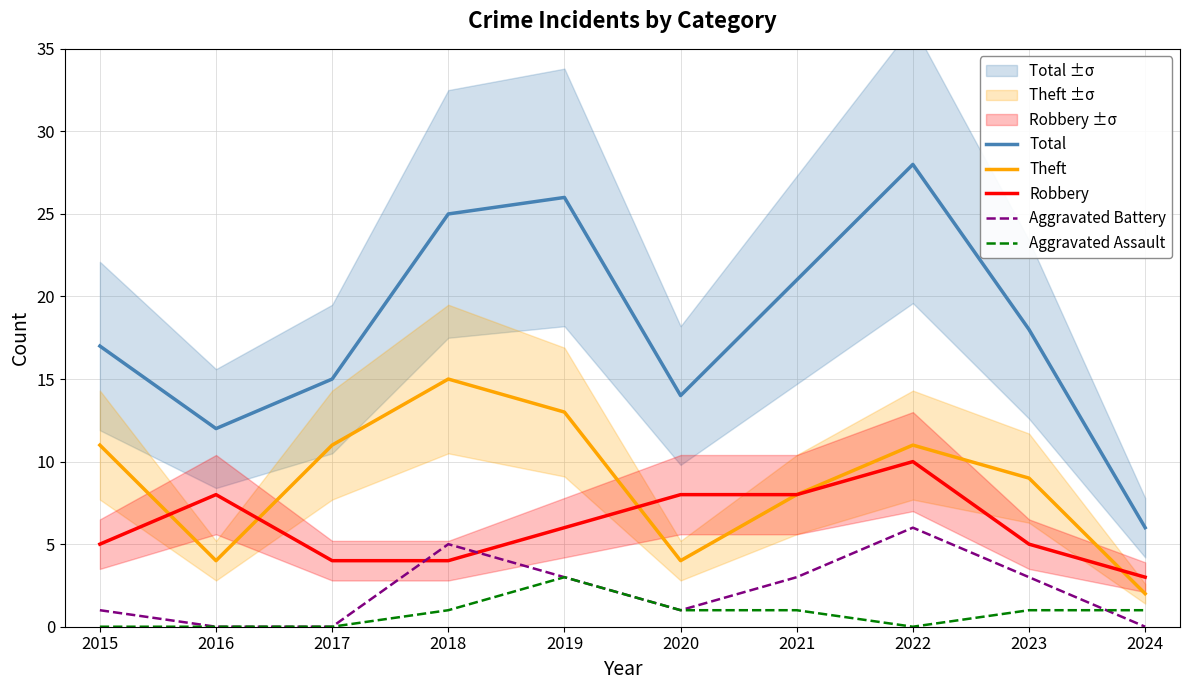

What is the average value of the Robbery series?

6